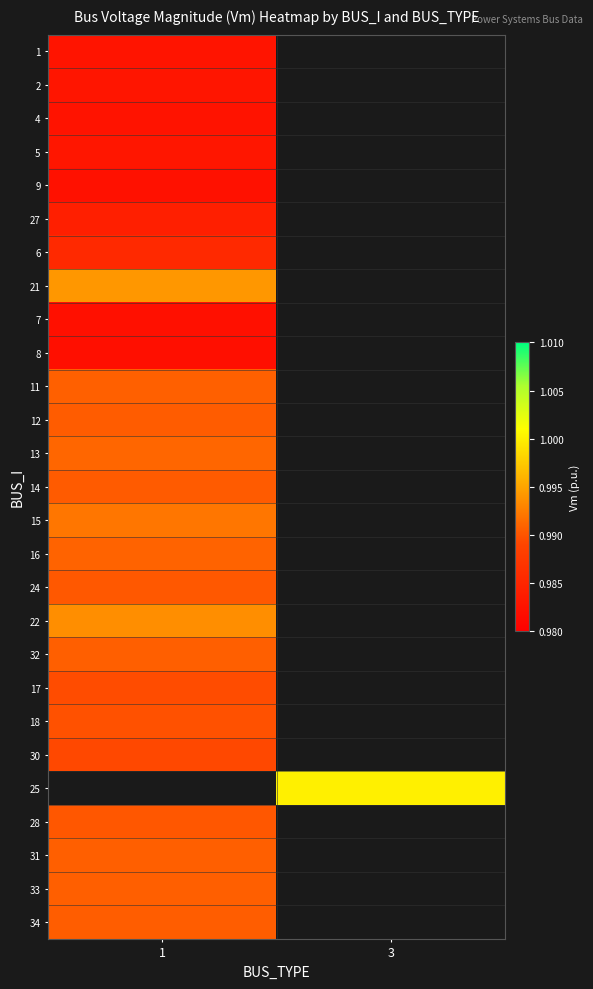

Count the number of data series in this chart.

27